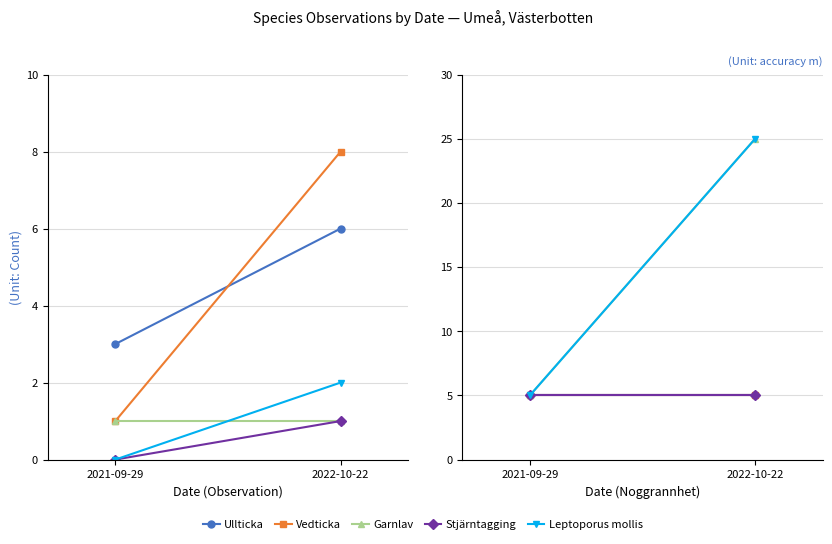

Reading left to right, transcribe all the data shown in this chart.

Ullticka: 2021-09-29=5	2022-10-22=5
Vedticka: 2021-09-29=5	2022-10-22=5
Garnlav: 2021-09-29=5	2022-10-22=25
Stjärntagging: 2021-09-29=5	2022-10-22=5
Leptoporus mollis: 2021-09-29=5	2022-10-22=25